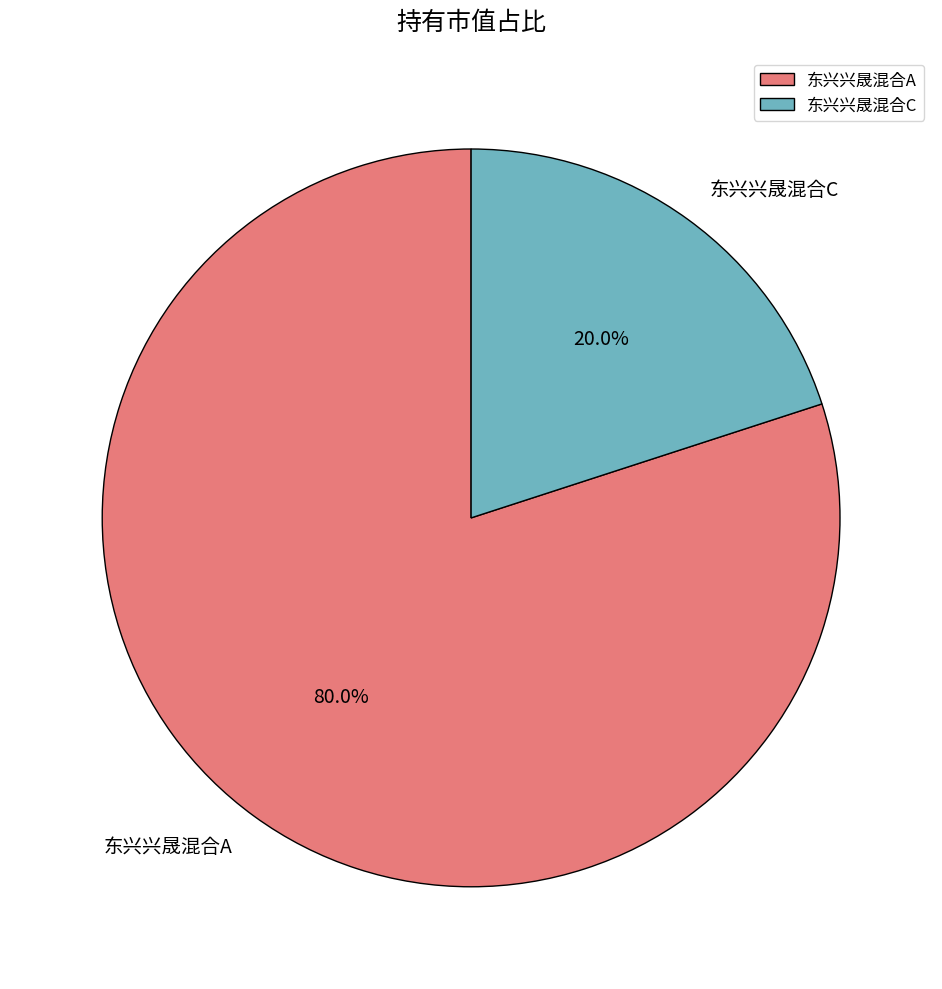

Which category accounts for the majority?

东兴兴晟混合A